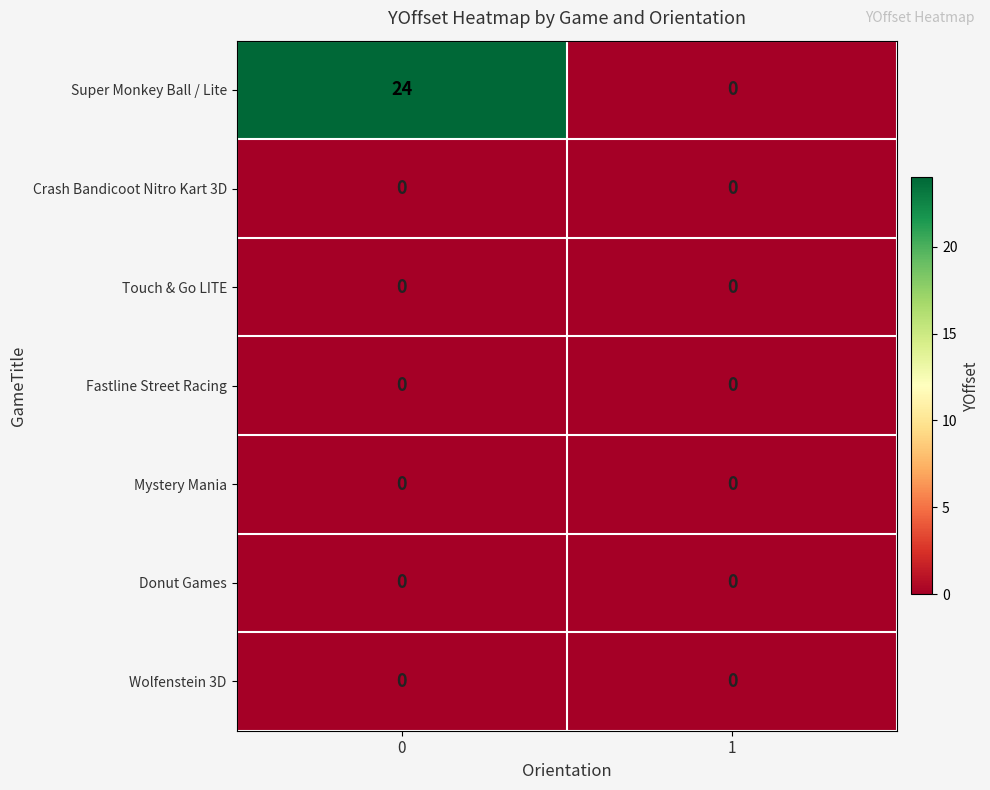

The Wolfenstein 3D series shows 0 at 0. True or false?

True